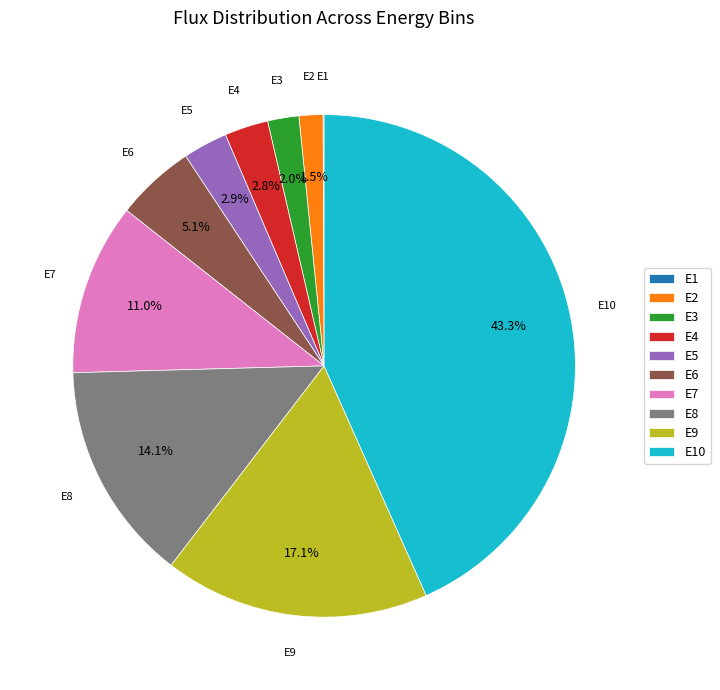

What is the ratio of the value at E6 to the value at E9?

0.3